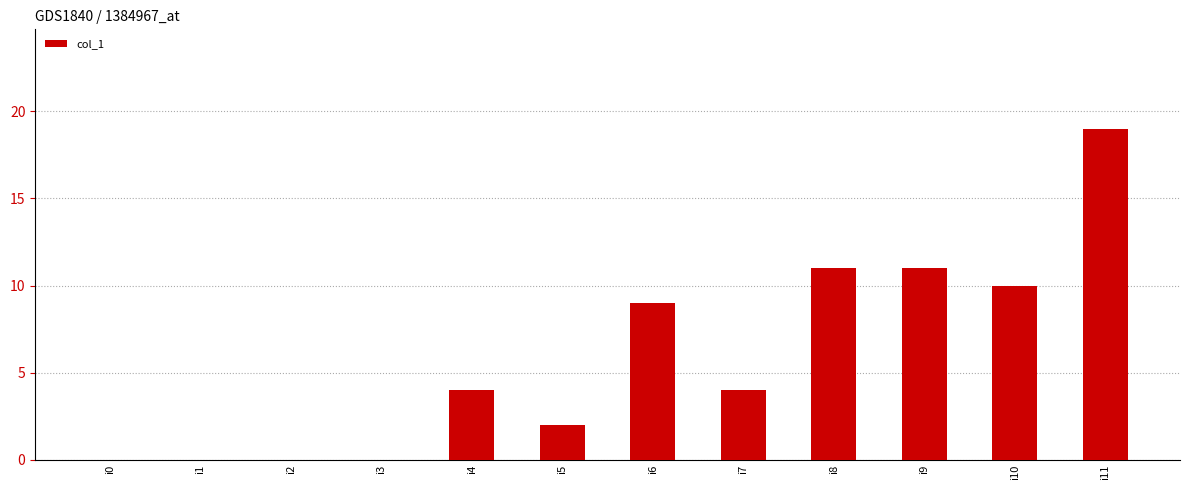

The chart shows a value of 7 at i7. True or false?

False